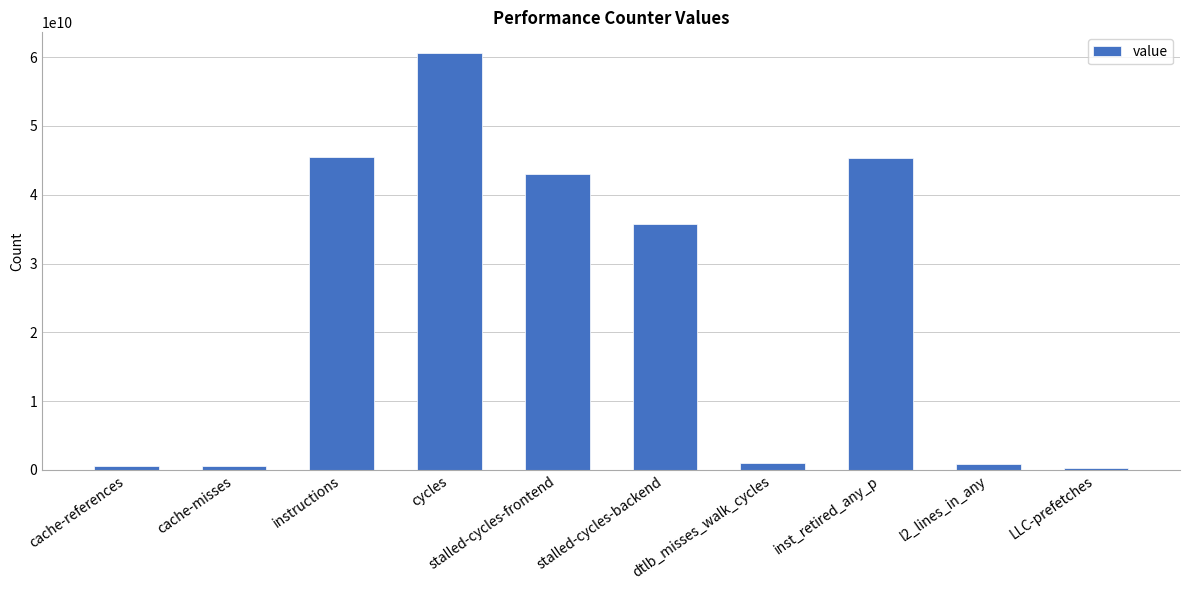

What is the label of the 7th bar from the left?

dtlb_misses_walk_cycles